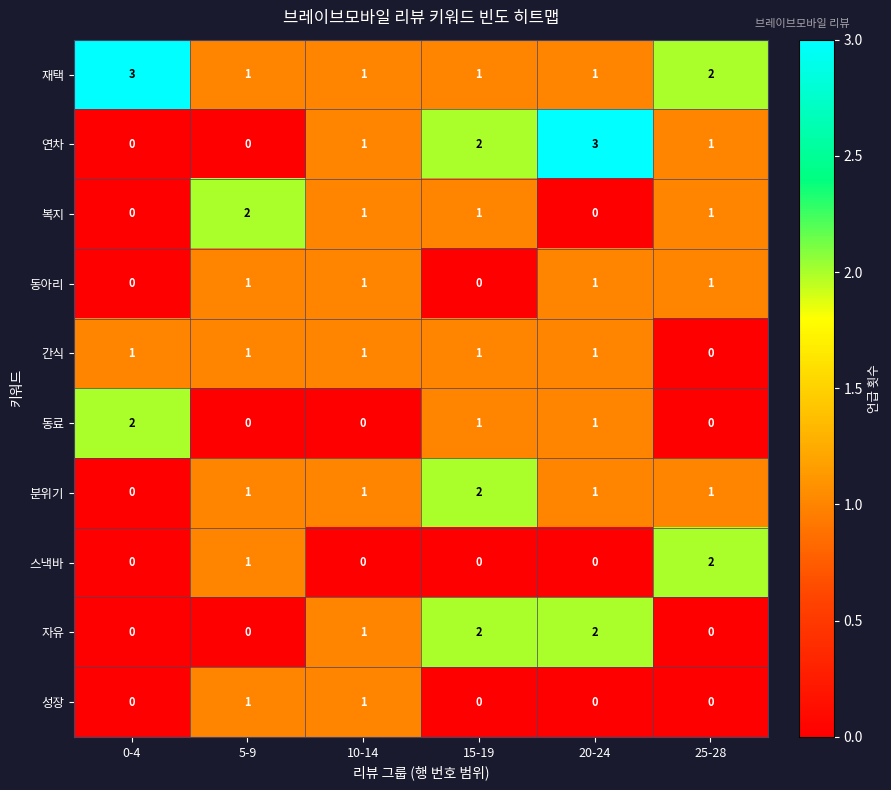

Which series has the widest spread of values?

연차